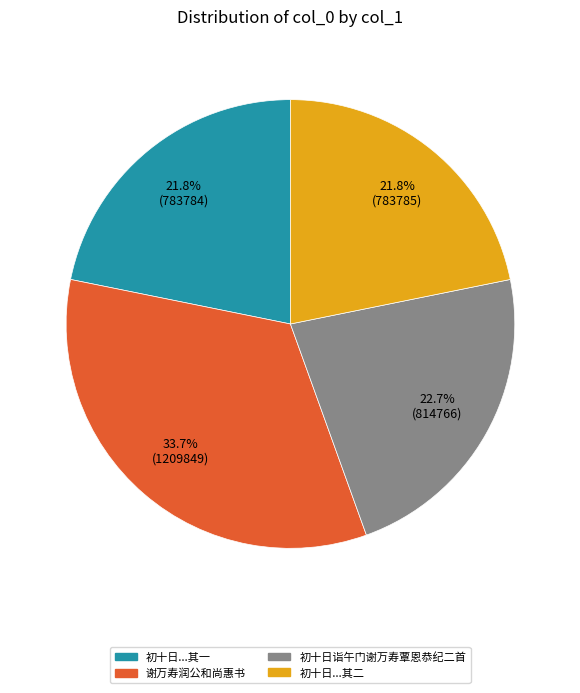

Does any single category account for the majority?

No